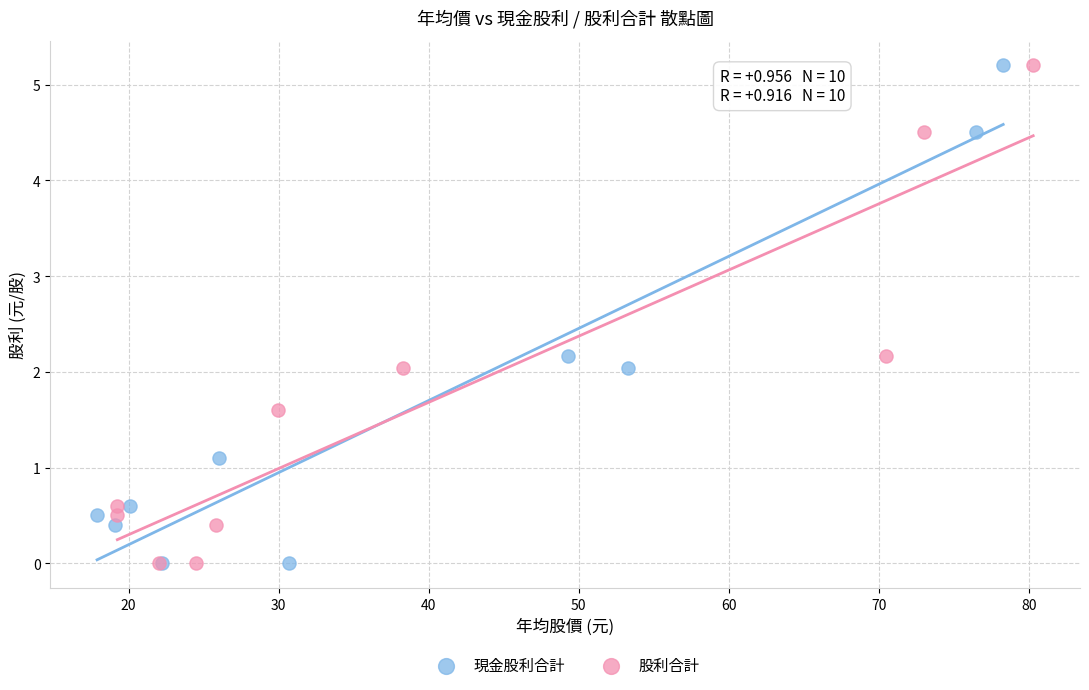

What are all the series names shown in the legend?

現金股利合計, 股利合計